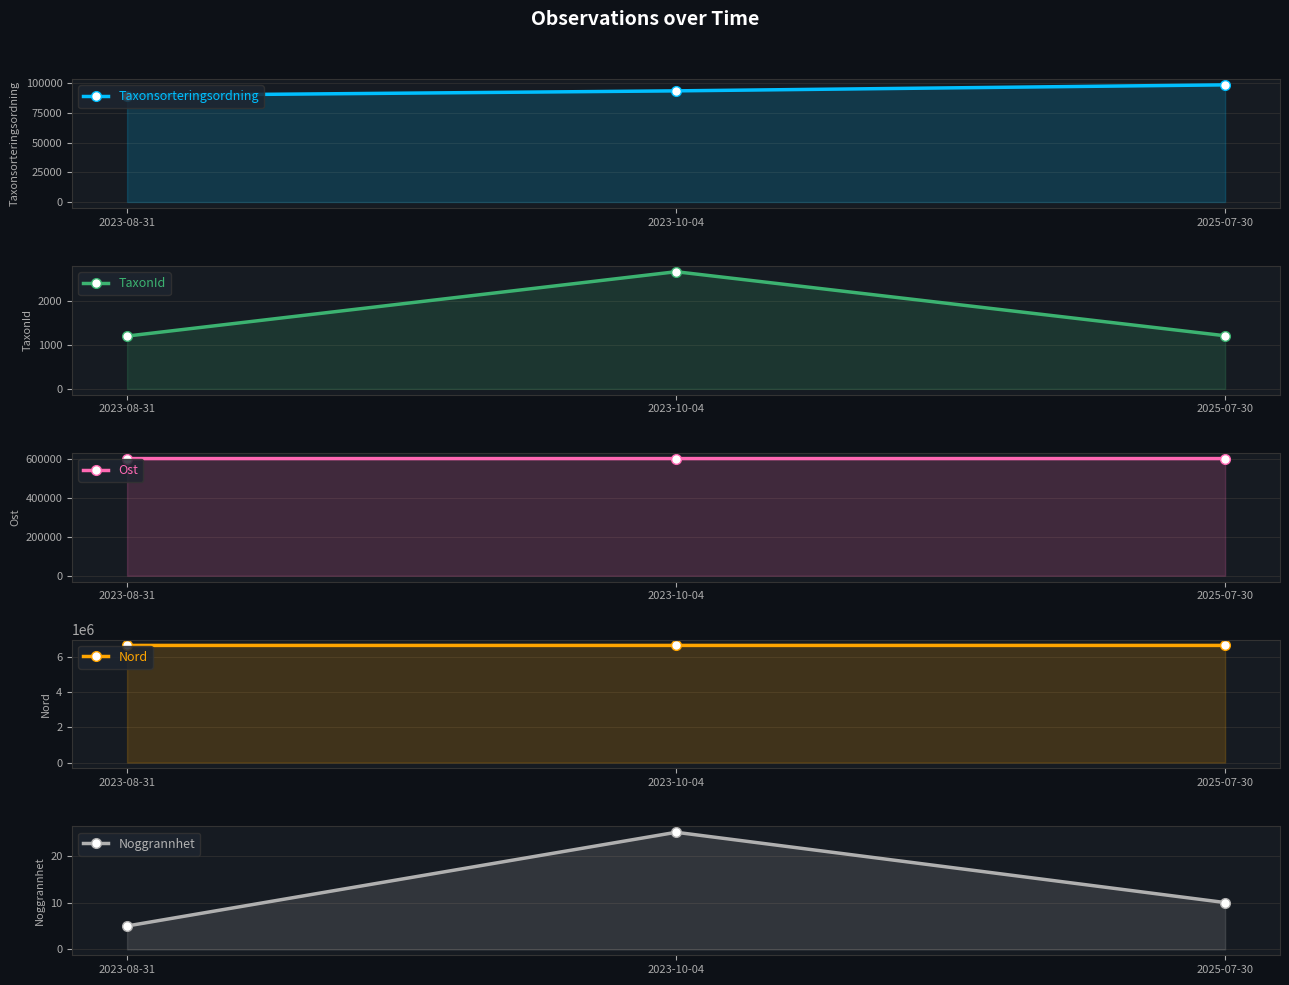

What is the sum of the Taxonsorteringsordning values at 2023-08-31 and 2023-10-04?

182981